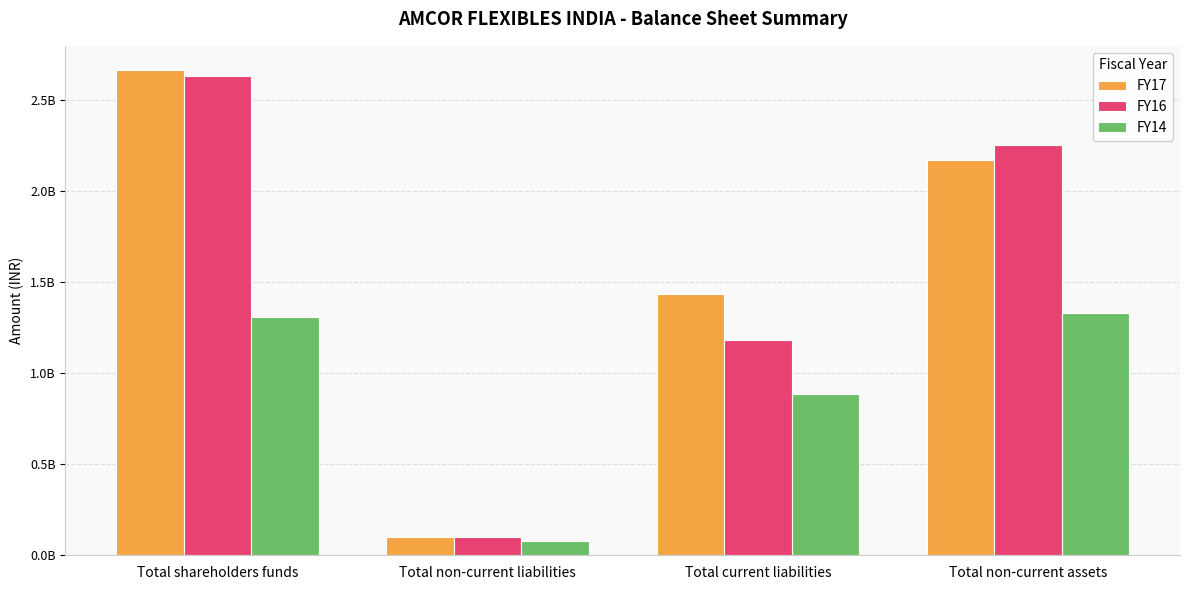

Does the chart contain any negative values?

No